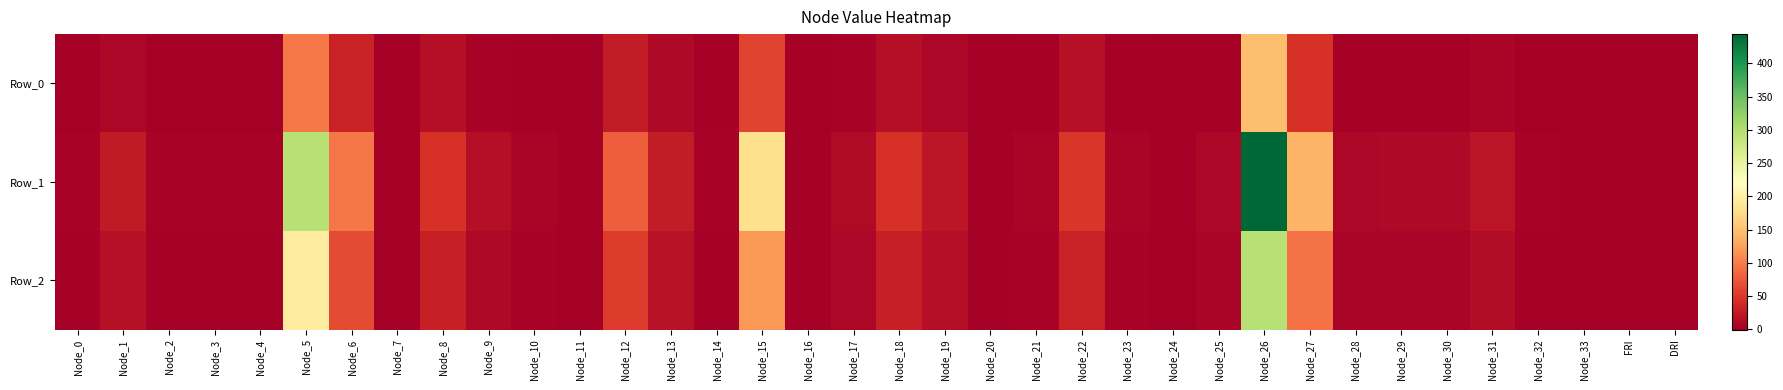

What is the total value across all series at Node_31?

39.8